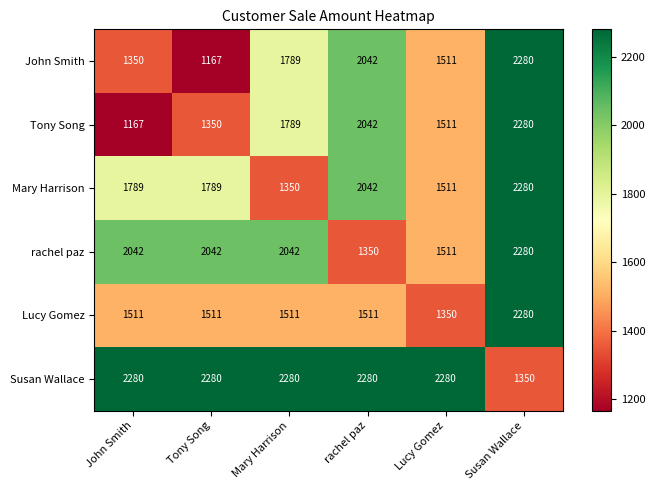

What is the difference between the rachel paz values at Tony Song and rachel paz?

692